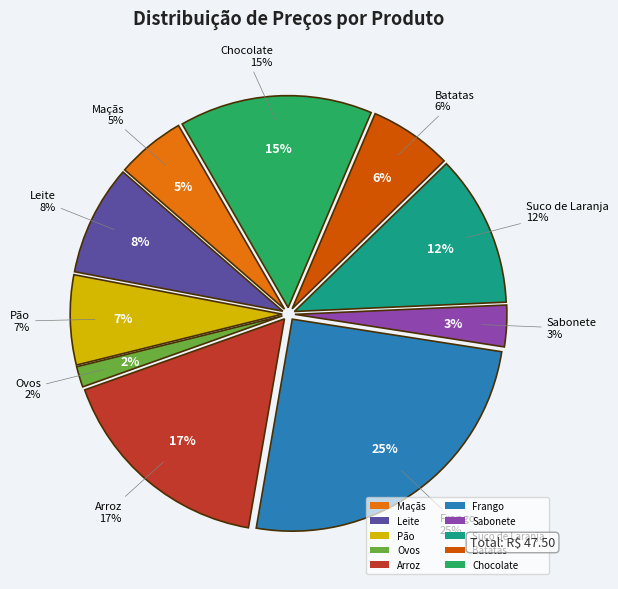

Does Frango account for over 50% of the chart?

No